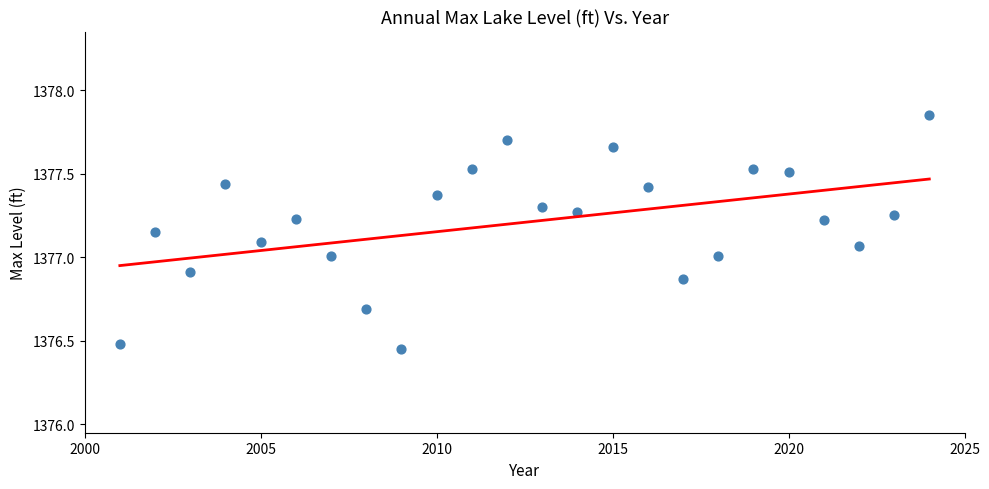

What is the range of X values (max minus min)?

23.0